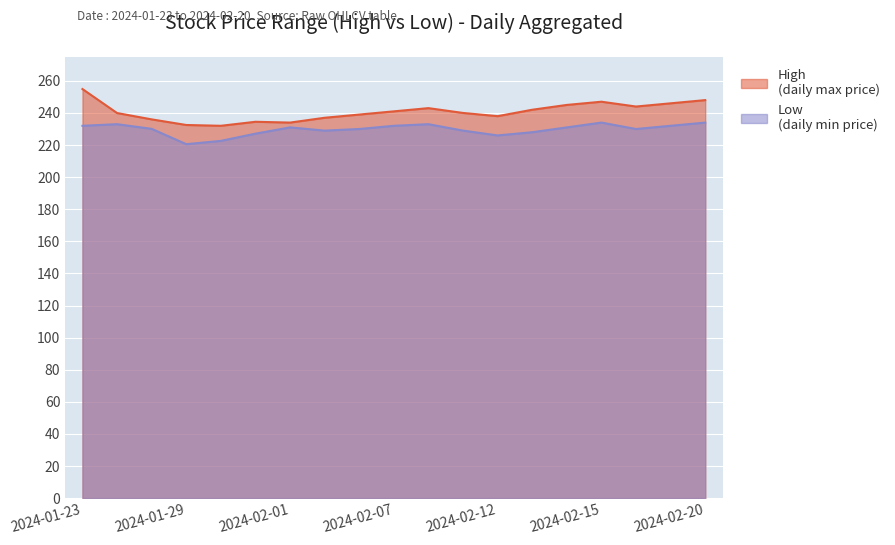

What is the label of the 9th point from the left?

2024-02-06